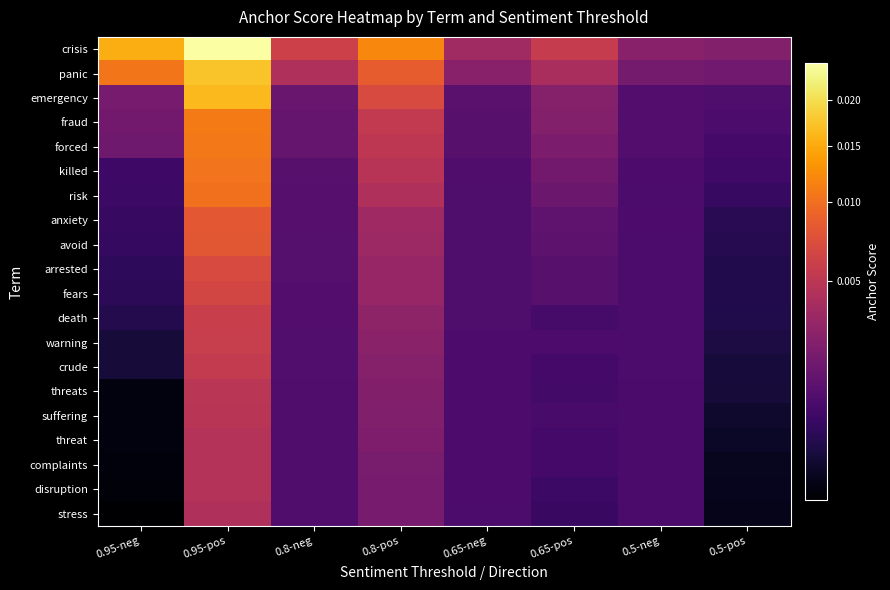

How many series are shown in this chart?

20